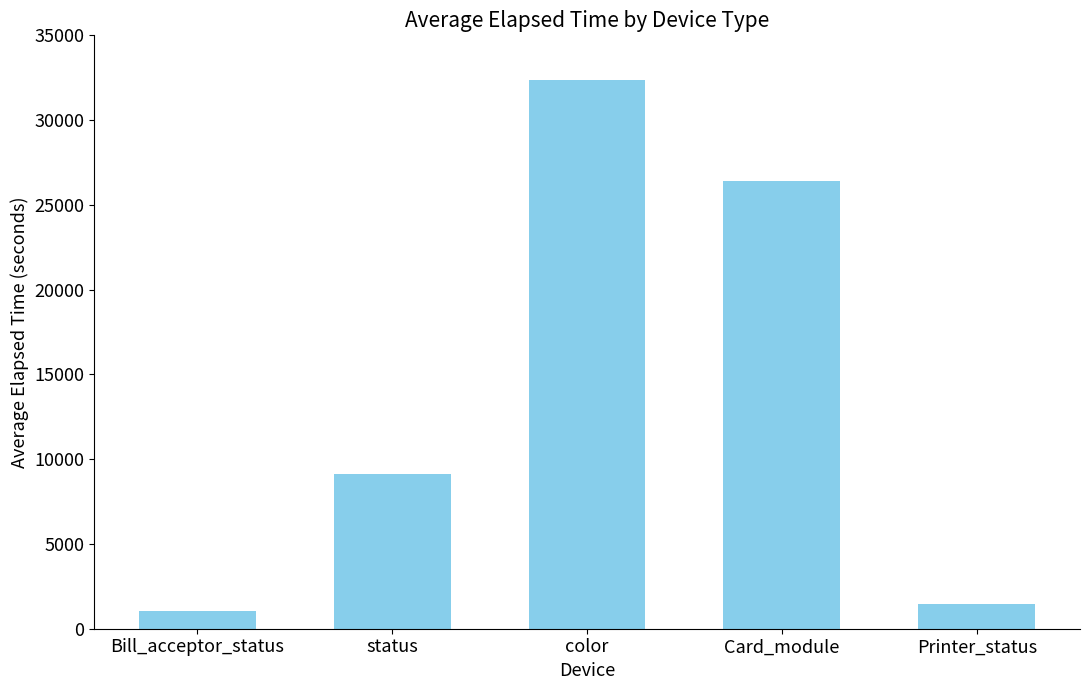

The chart shows a value of 1049.8 at Bill_acceptor_status. True or false?

True